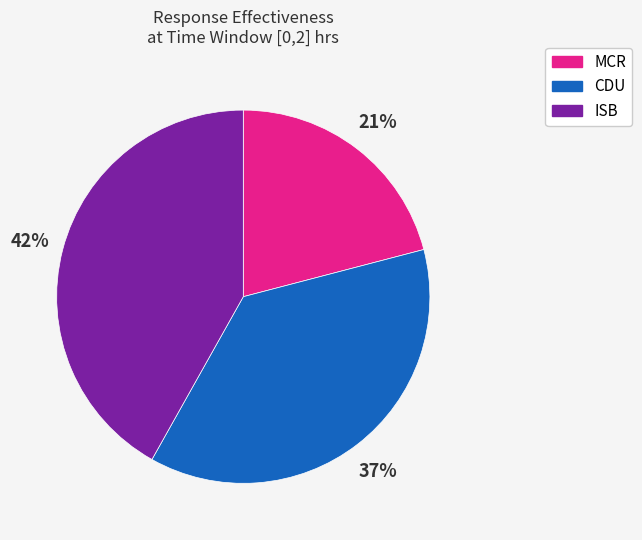

Which has a higher value, CDU or MCR?

CDU